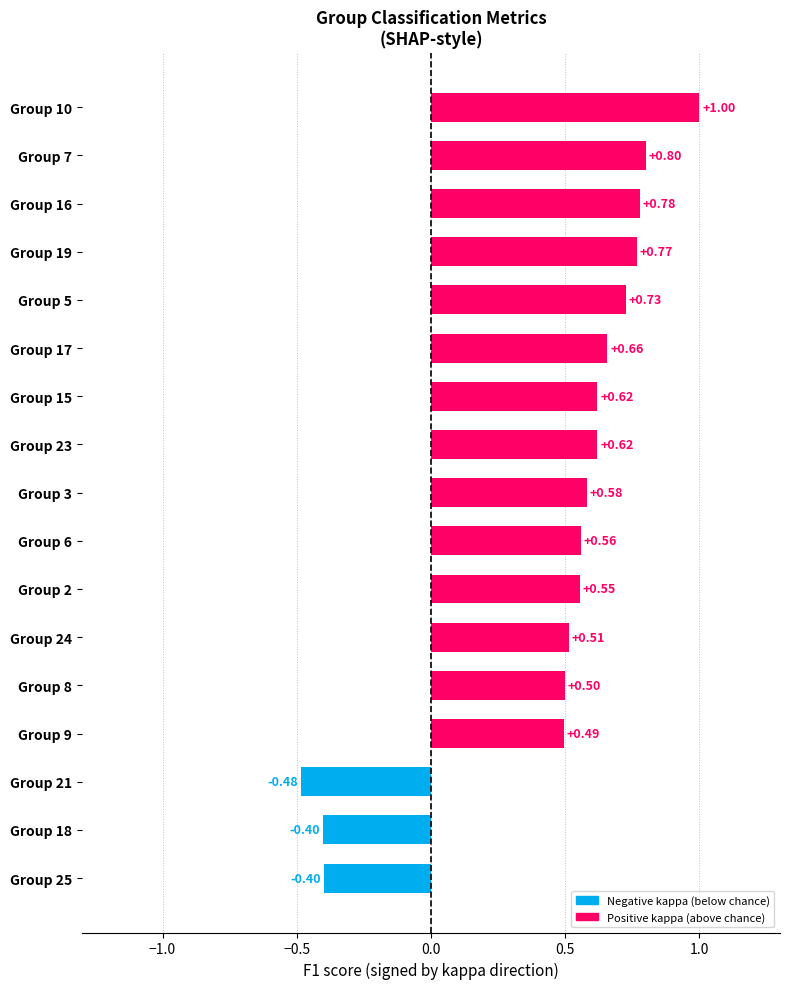

What is the average value?

0.5